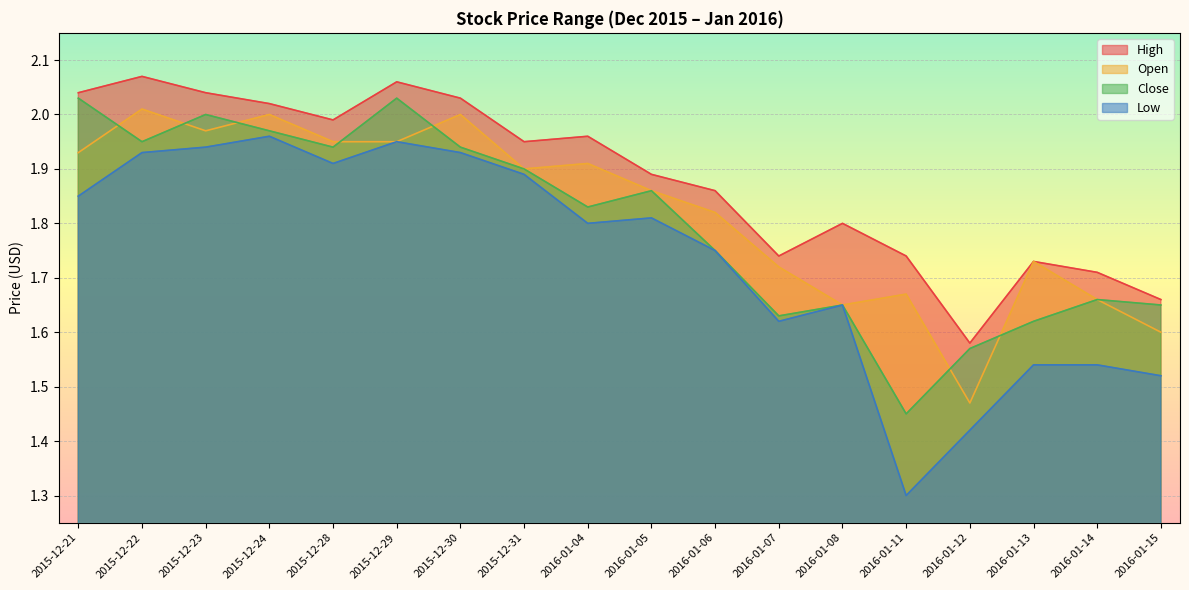

Between 2016-01-04 and 2016-01-06, which series saw the biggest shift?

High